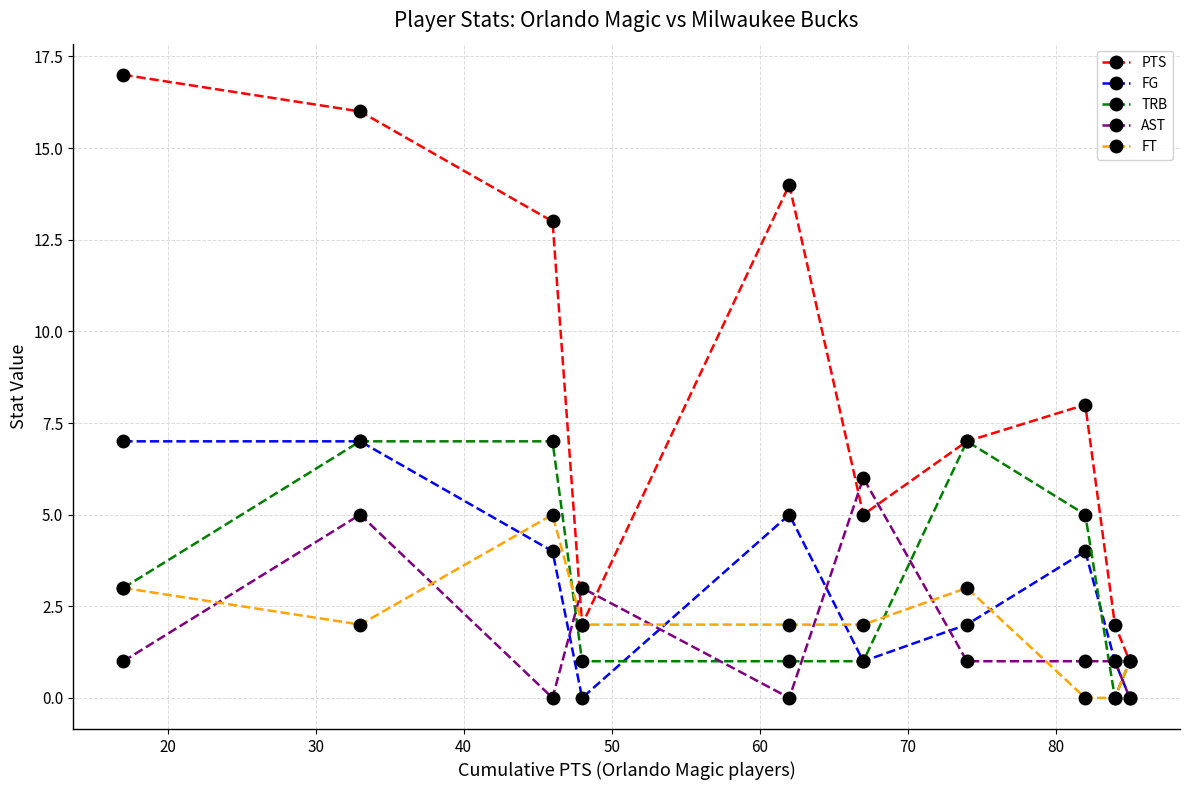

After their last crossing, which series has the higher values: TRB or AST?

TRB